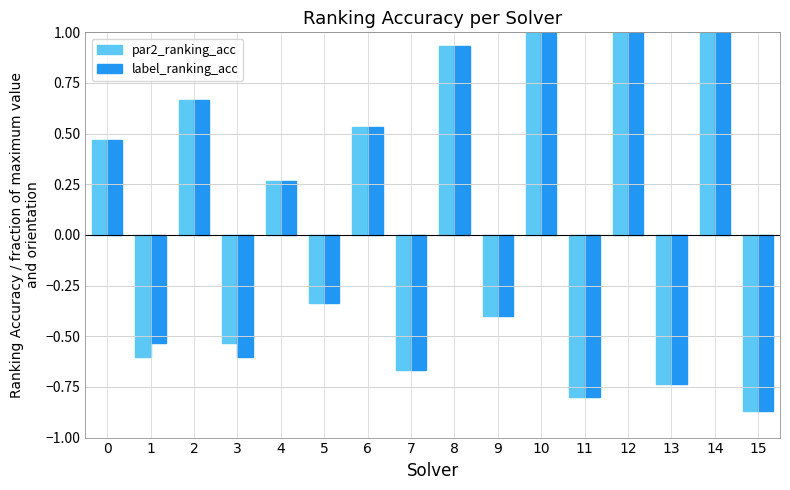

Is the value of par2_ranking_acc at 7 greater than the value of label_ranking_acc at 0?

No